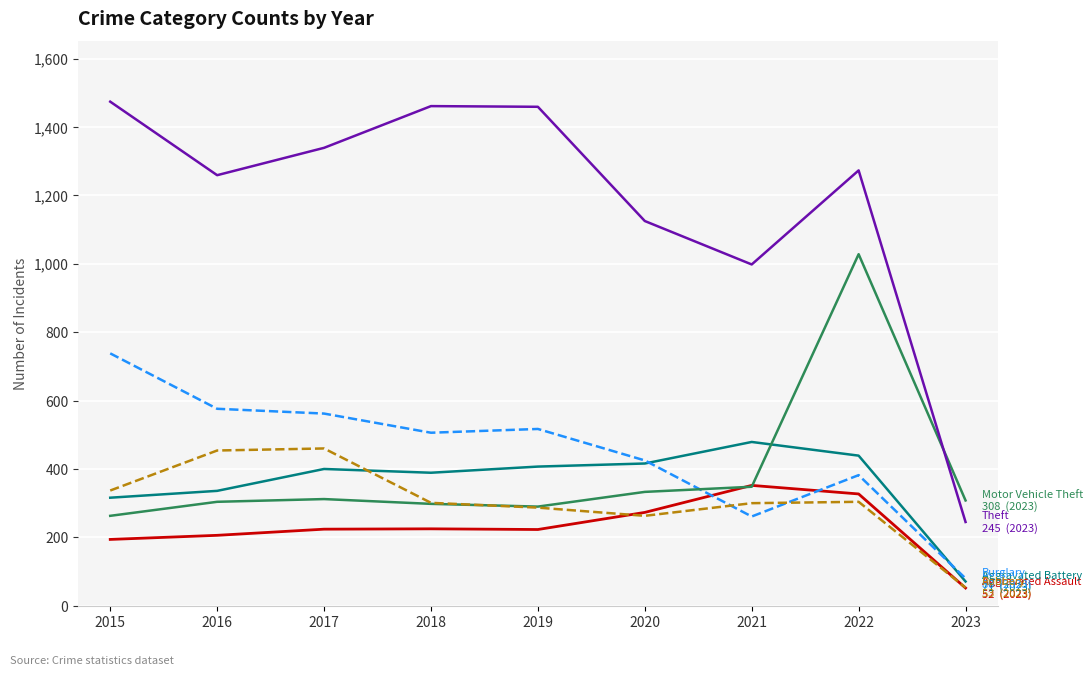

Which label corresponds to the smallest value in the chart?

2023